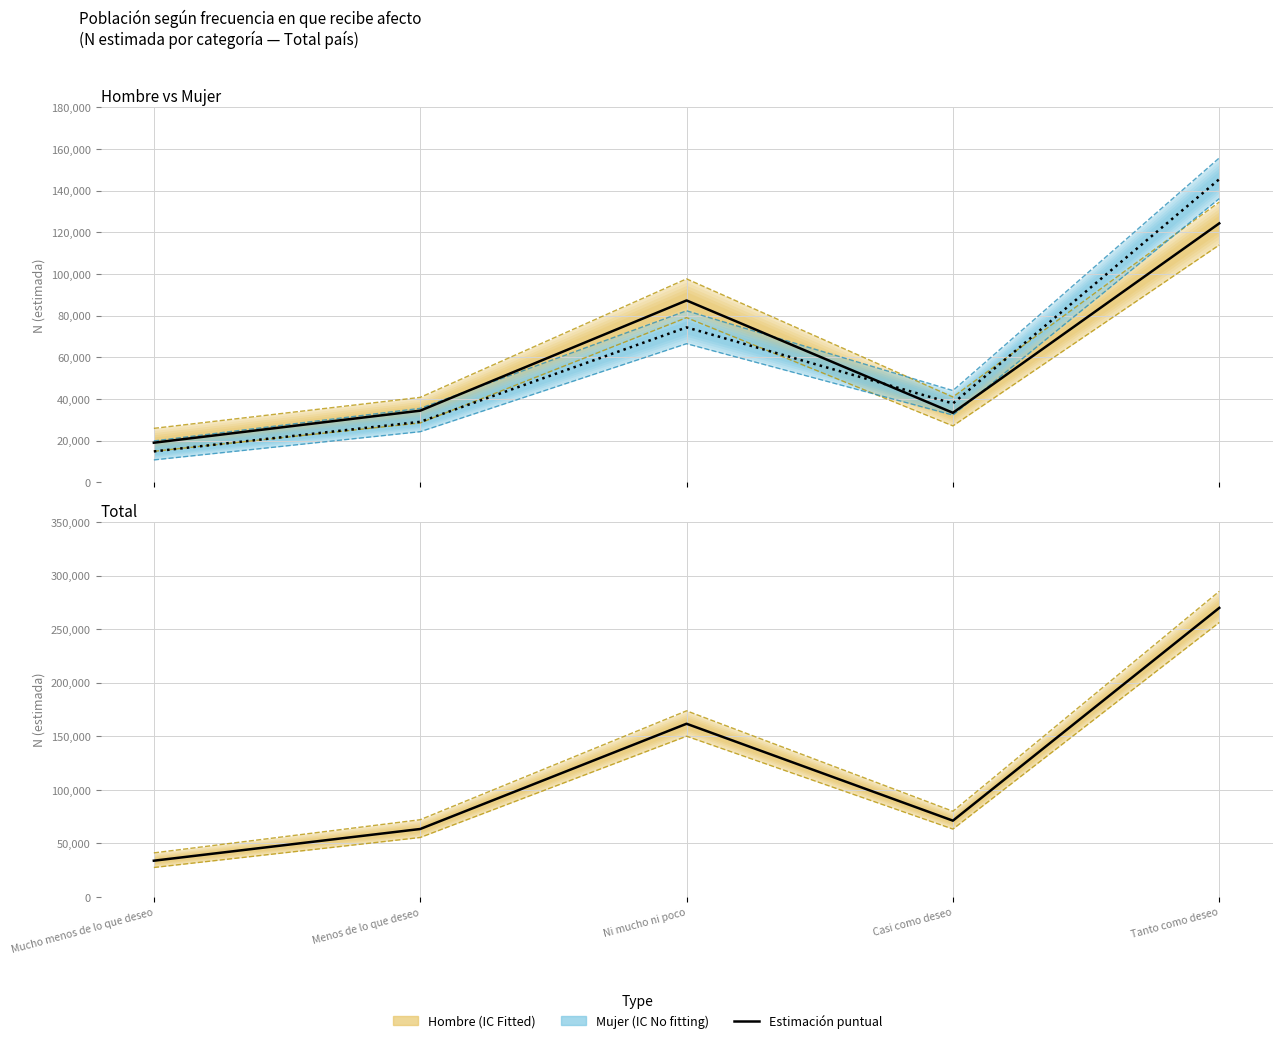

How many lines are shown in the chart?

3